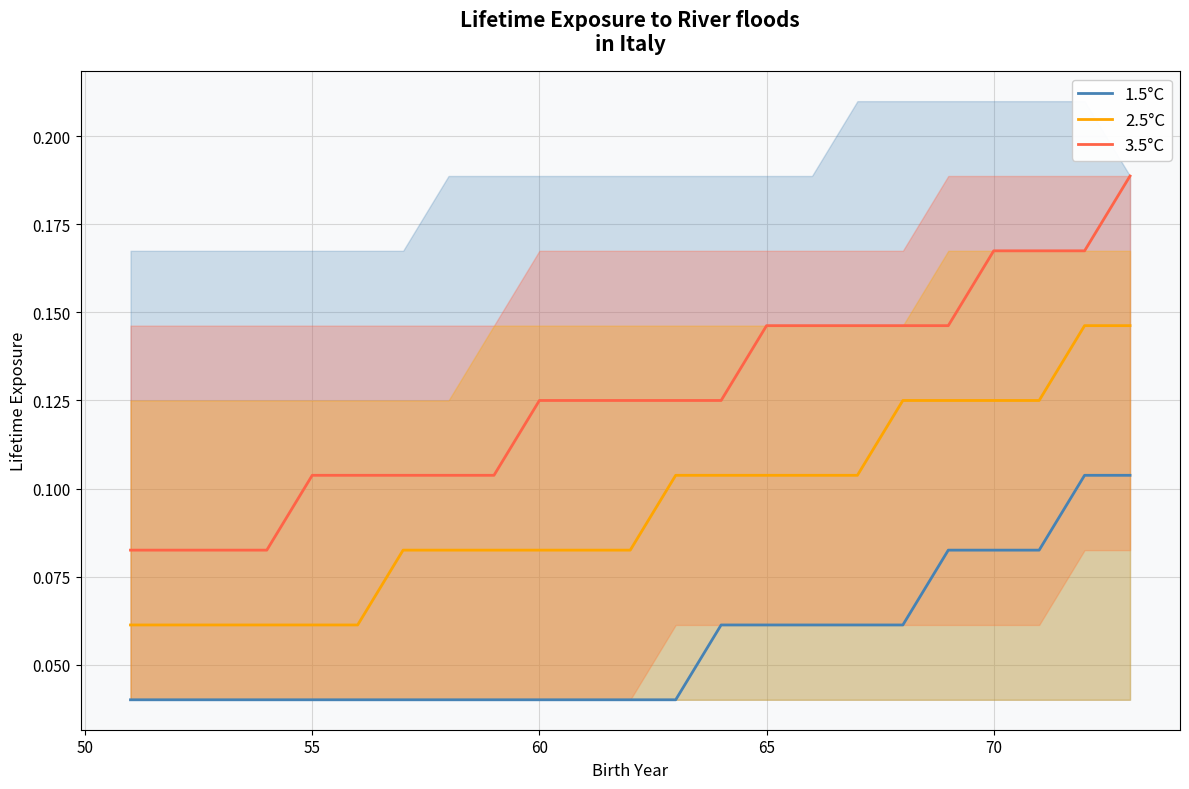

True or false: 1.5°C and 3.5°C intersect in this chart.

False